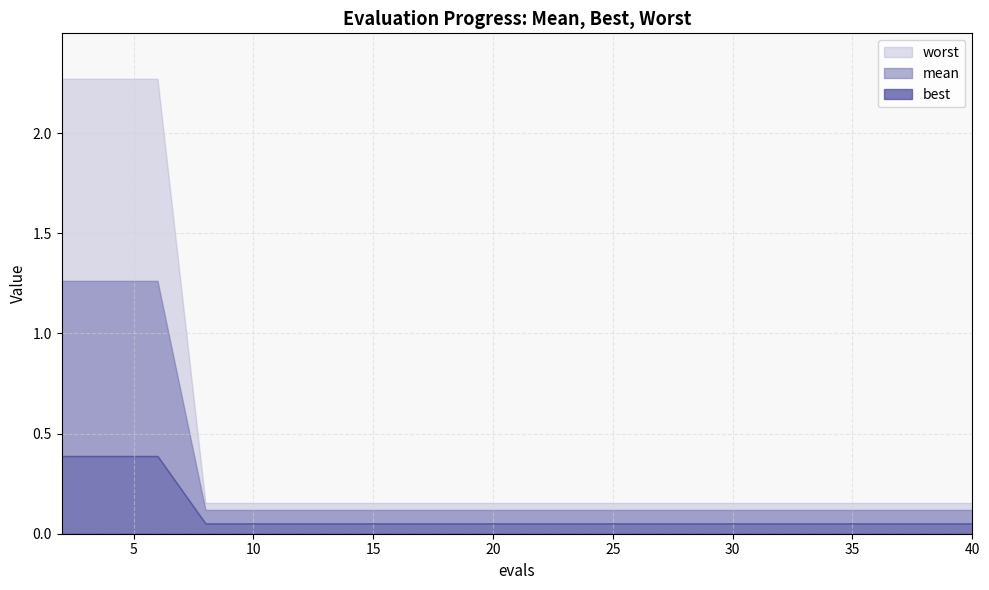

True or false: mean has a value of 0.1 at 20.

True